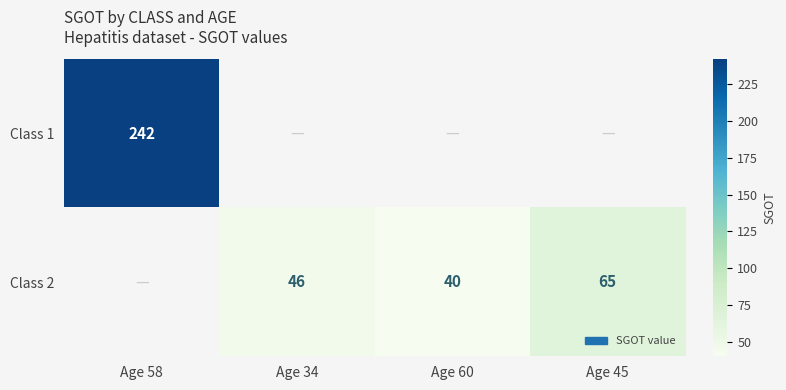

What is the difference between the Class 2 values at Age 45 and Age 60?

25